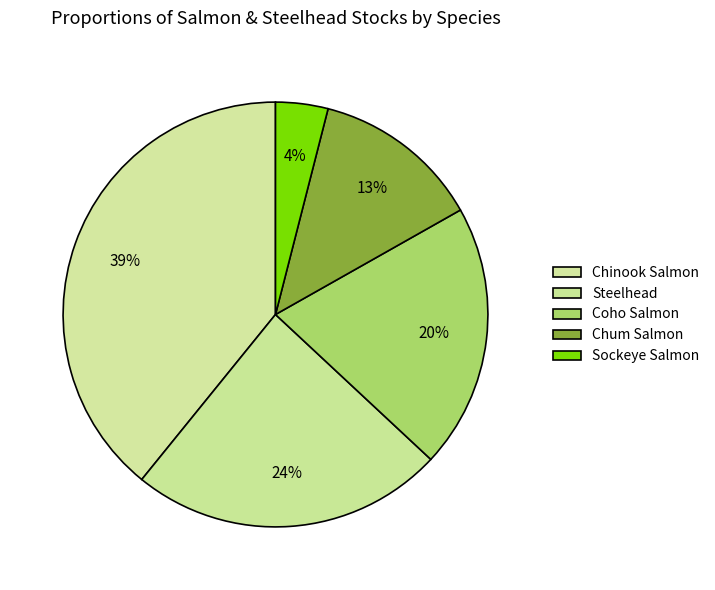

How many slices are in this pie chart?

5